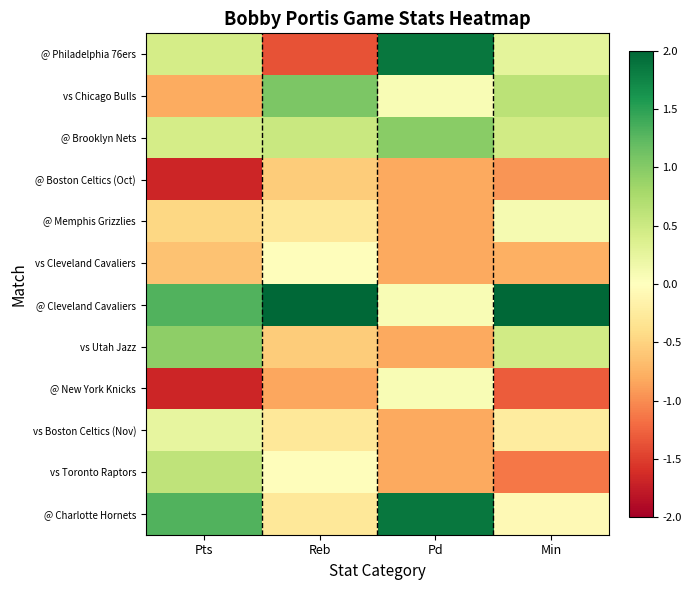

Reading left to right, extract all data points from this chart.

@ Philadelphia 76ers: Pts=0.4	Reb=-1.4	Pd=1.9	Min=0.3
vs Chicago Bulls: Pts=-0.8	Reb=1.1	Pd=0.1	Min=0.6
@ Brooklyn Nets: Pts=0.4	Reb=0.5	Pd=1.0	Min=0.5
@ Boston Celtics (Oct): Pts=-1.7	Reb=-0.6	Pd=-0.8	Min=-1.0
@ Memphis Grizzlies: Pts=-0.5	Reb=-0.3	Pd=-0.8	Min=0.1
vs Cleveland Cavaliers: Pts=-0.6	Reb=-0.0	Pd=-0.8	Min=-0.8
@ Cleveland Cavaliers: Pts=1.3	Reb=2.7	Pd=0.1	Min=2.6
vs Utah Jazz: Pts=1.0	Reb=-0.6	Pd=-0.8	Min=0.5
@ New York Knicks: Pts=-1.7	Reb=-0.8	Pd=0.1	Min=-1.3
vs Boston Celtics (Nov): Pts=0.2	Reb=-0.3	Pd=-0.8	Min=-0.2
vs Toronto Raptors: Pts=0.6	Reb=-0.0	Pd=-0.8	Min=-1.1
@ Charlotte Hornets: Pts=1.3	Reb=-0.3	Pd=1.9	Min=-0.1